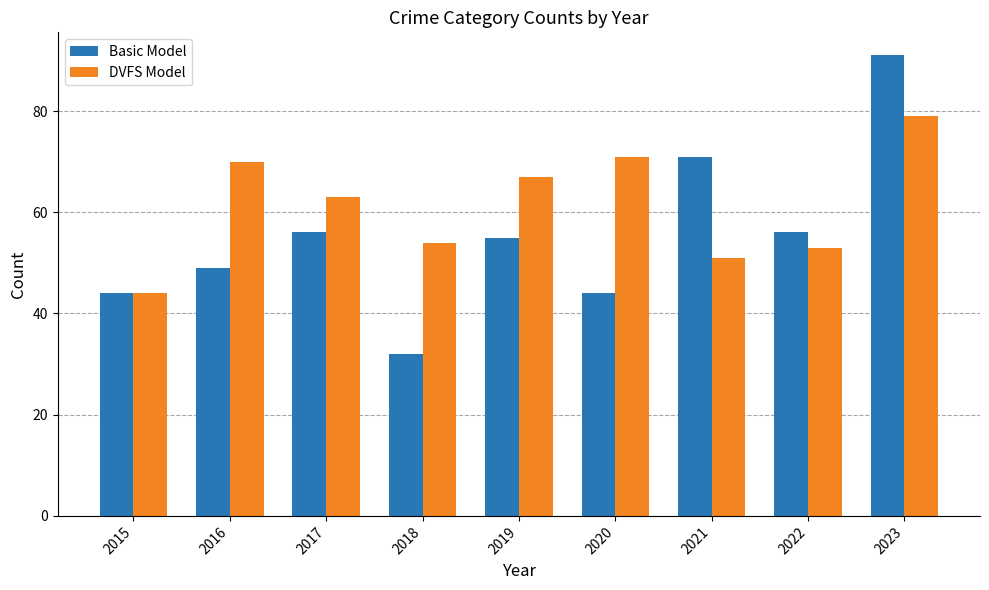

Rank the categories by DVFS Model value from highest to lowest.

2023, 2020, 2016, 2019, 2017, 2018, 2022, 2021, 2015